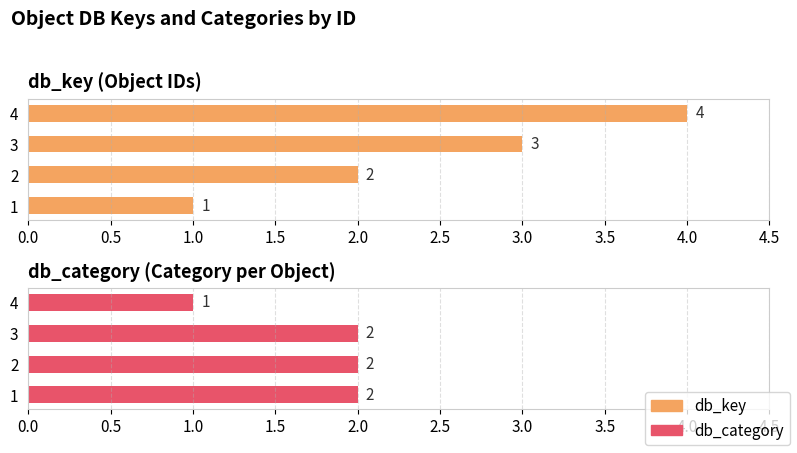

Which has a higher value, 1 or 2?

2